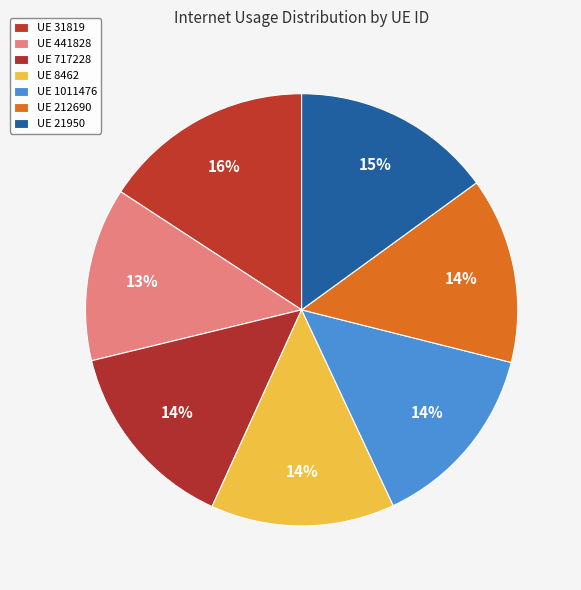

How many segments does this pie chart have?

7